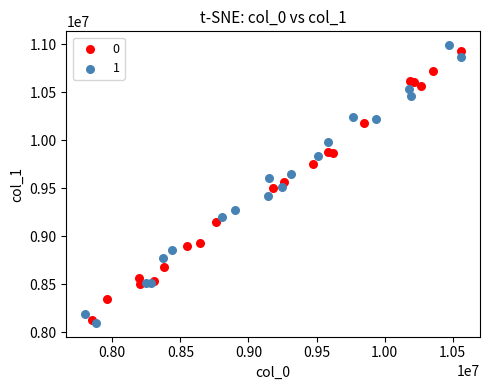

What are all the series names shown in the legend?

0, 1